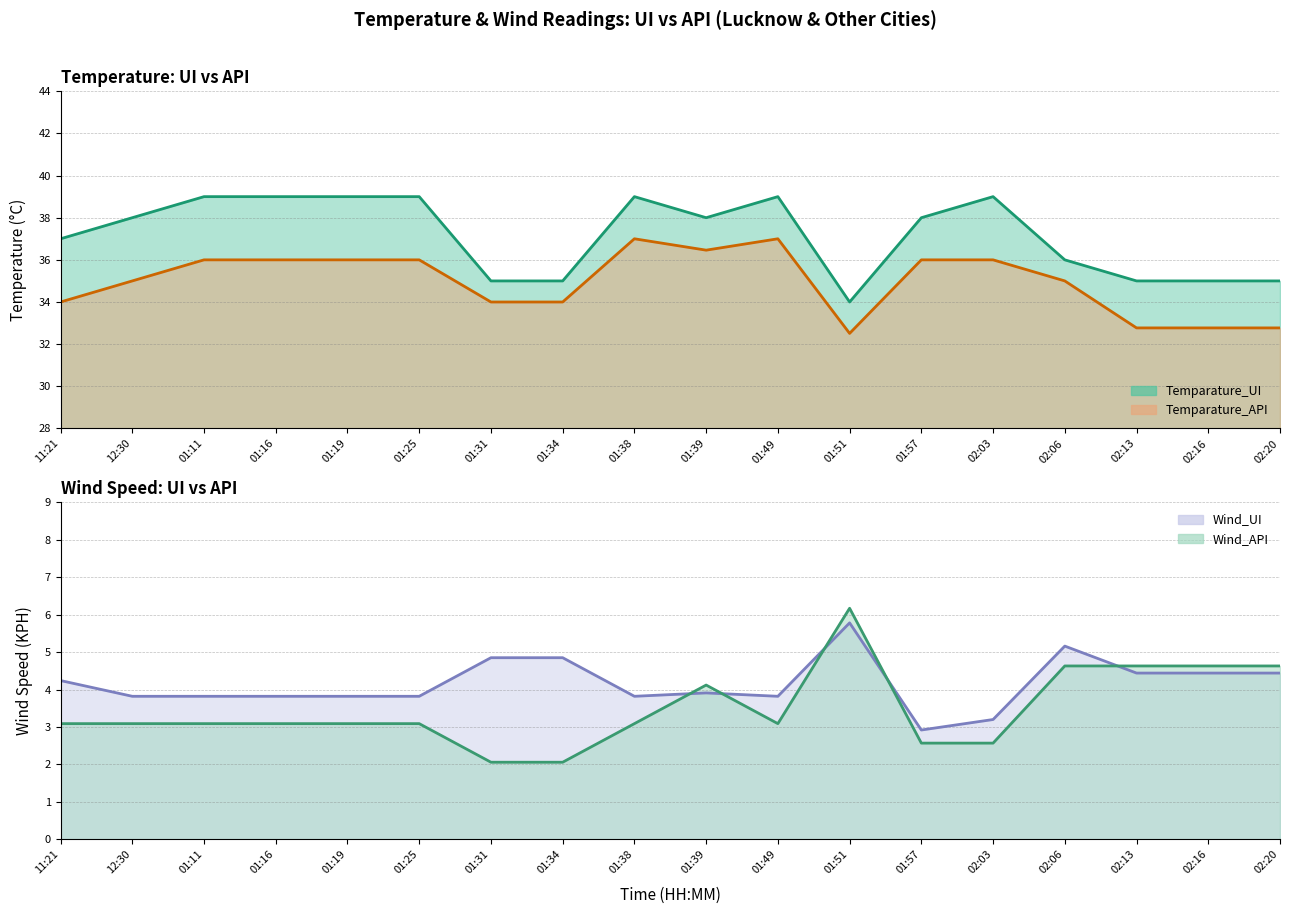

Which label corresponds to the smallest value in the chart?

01:51